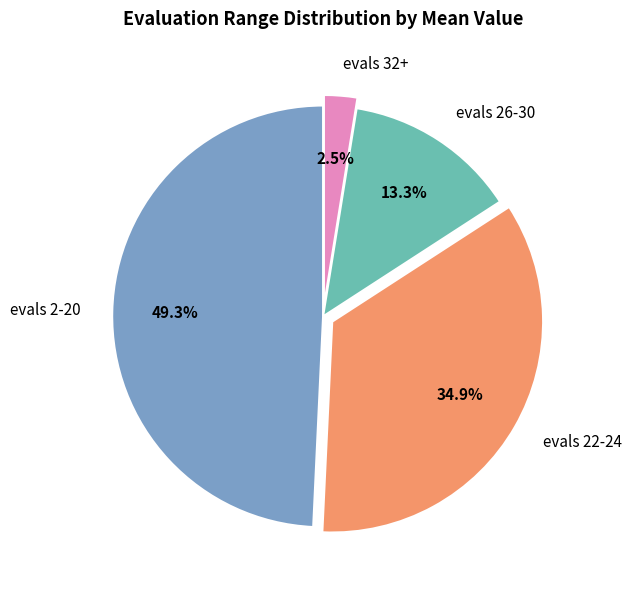

The evals 26-30 slice represents 21% of the pie. True or false?

False